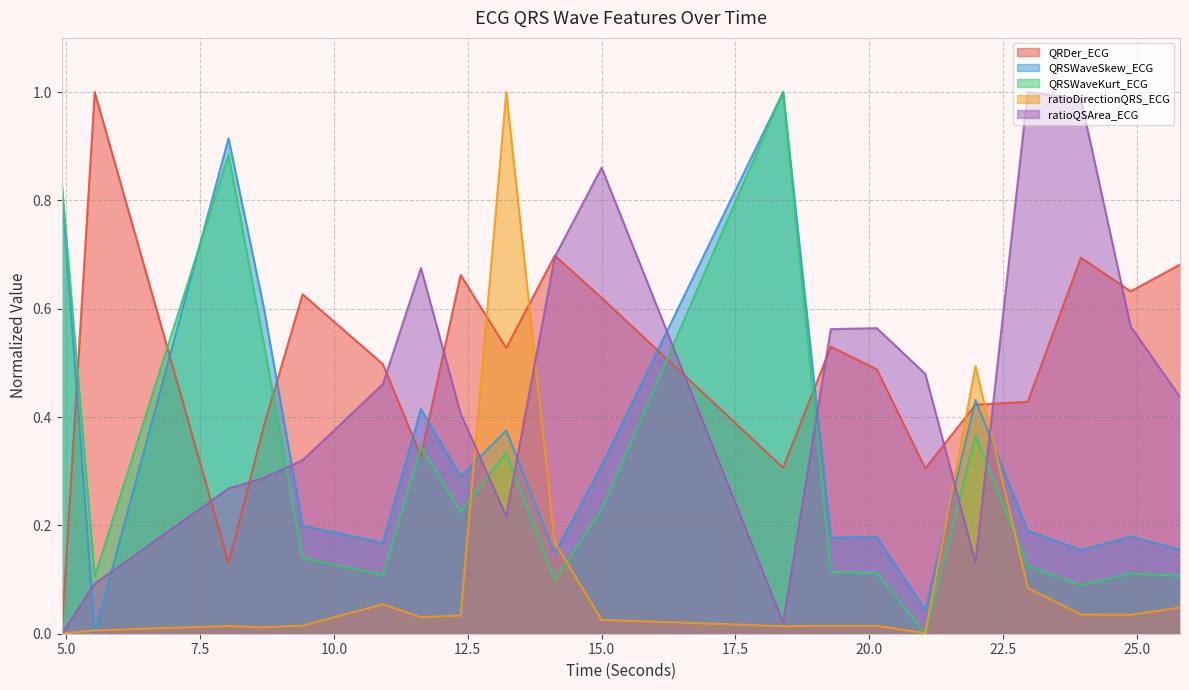

Is it true that ratioQSArea_ECG equals 0.4 at 8.03125?

False